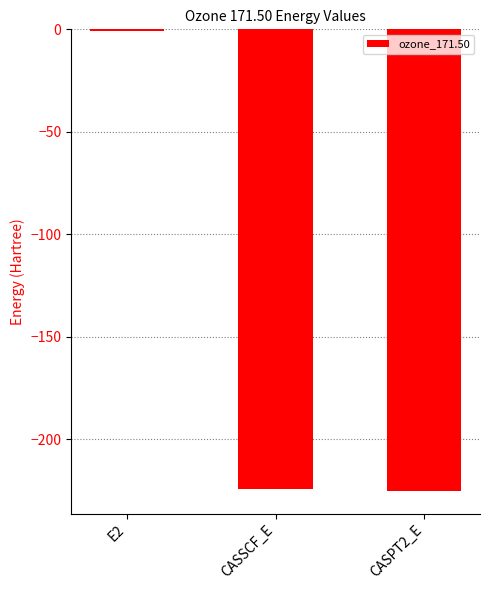

What is the approximate value at CASPT2_E?

-225.2